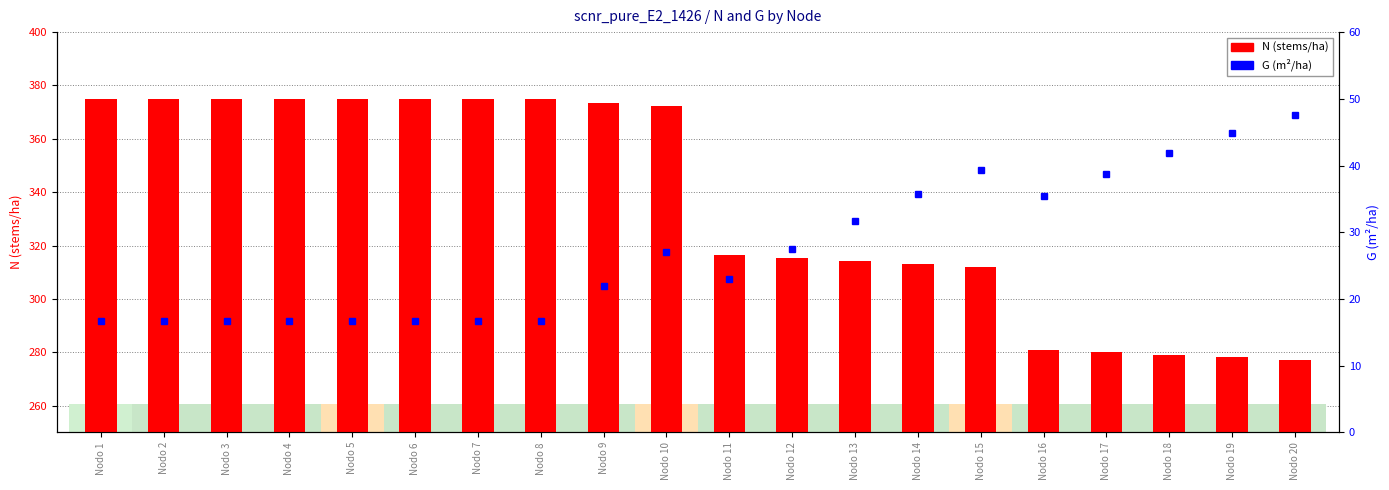

True or false: N (stems/ha) has a value of 374.9 at Nodo 4.

True